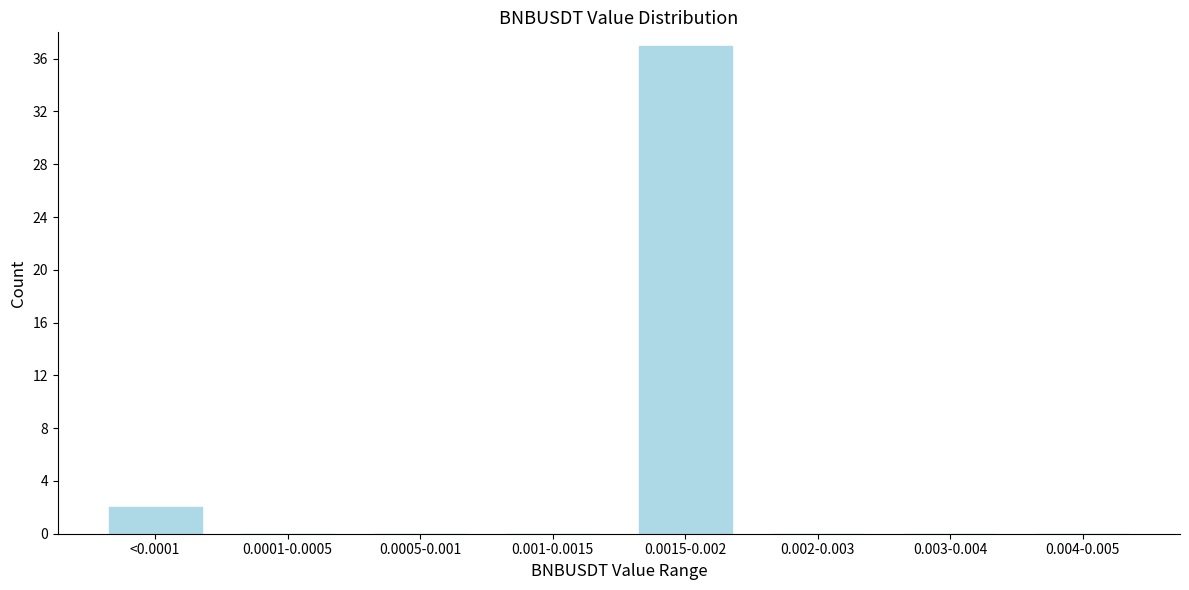

Reading left to right, list all the values displayed in this chart.

<0.0001=2	0.0001-0.0005=0	0.0005-0.001=0	0.001-0.0015=0	0.0015-0.002=37	0.002-0.003=0	0.003-0.004=0	0.004-0.005=0